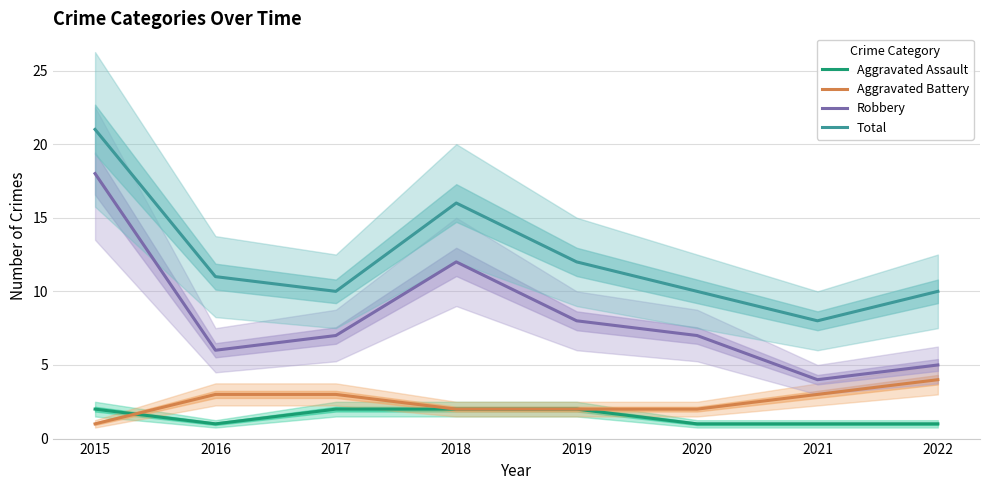

Where does the Total series first go above 11?

2015